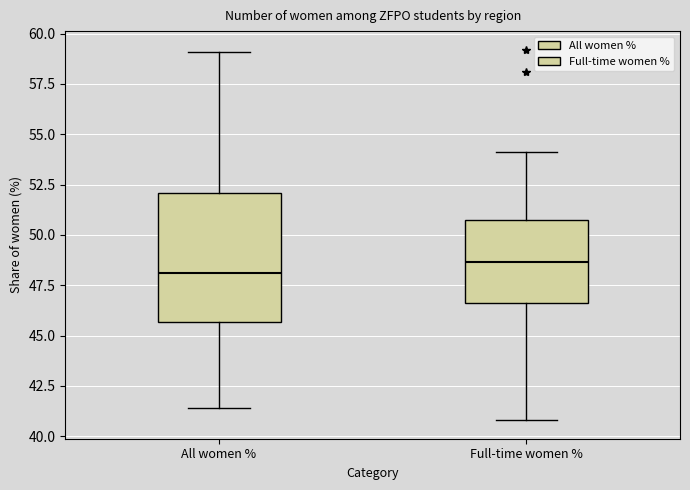

Reading left to right, read every box against the y-axis: the position of its median line, the range the box covers, and the ends of its whiskers. The values are not printed on the chart, so give them approximately, as read against the axis.

All women %: median 48.0, box 45.5 to 52.0, whiskers 41.5 to 59.0
Full-time women %: median 48.5, box 46.5 to 50.5, whiskers 41.0 to 54.0